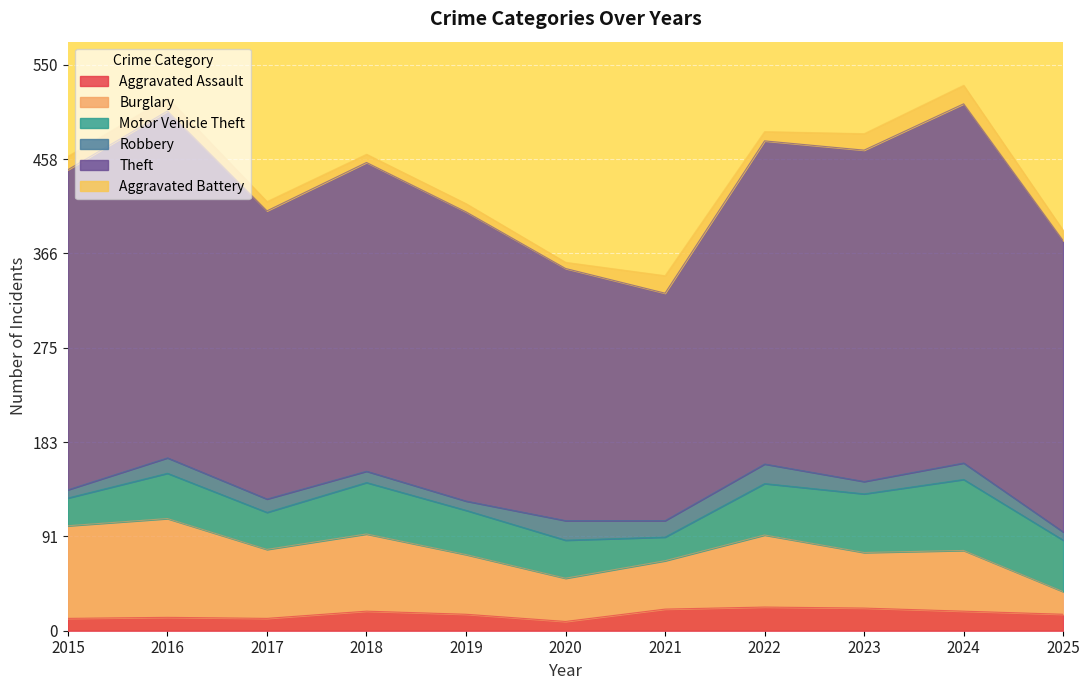

What is the difference between the maximum and minimum values in the Burglary series?

74